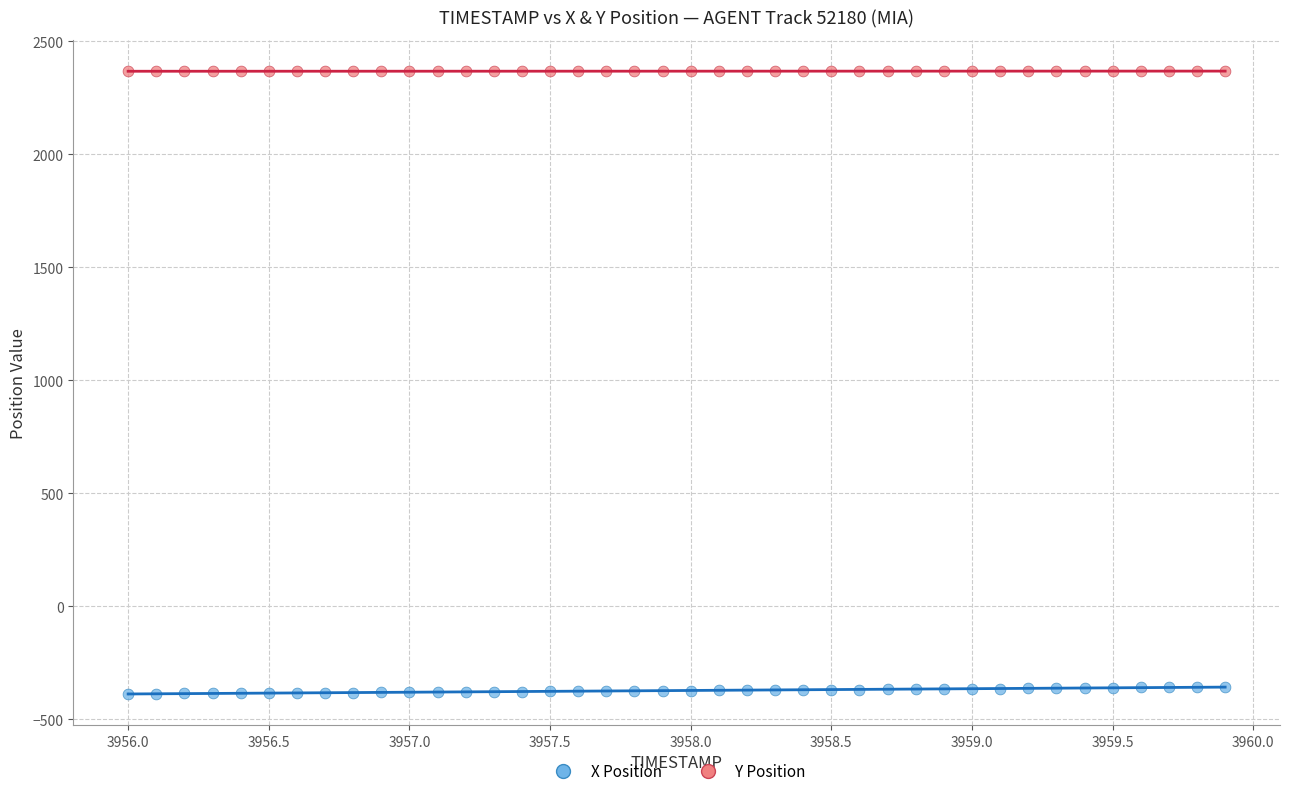

What is the X range (max minus min) for the scatter plot?

3.9